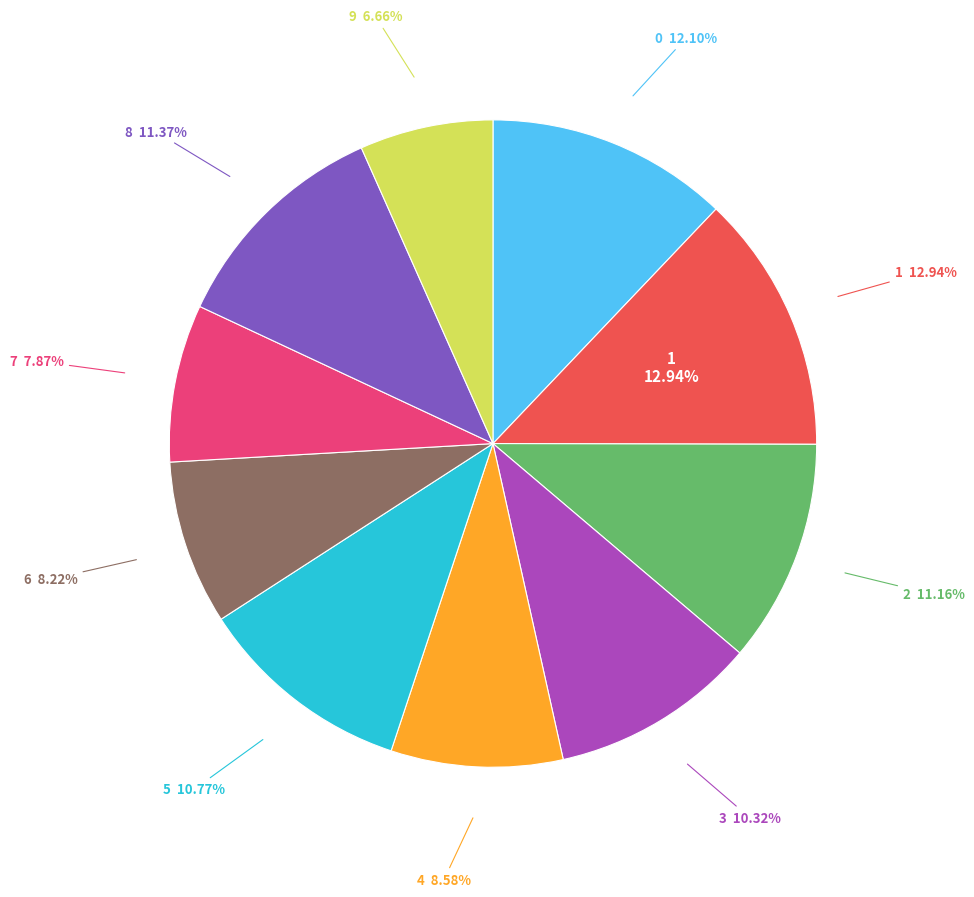

How many segments does this pie chart have?

10